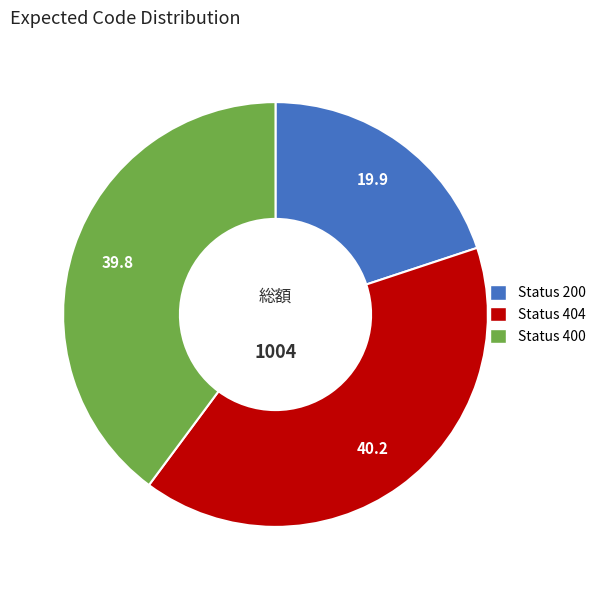

Is there a majority slice in this chart?

No